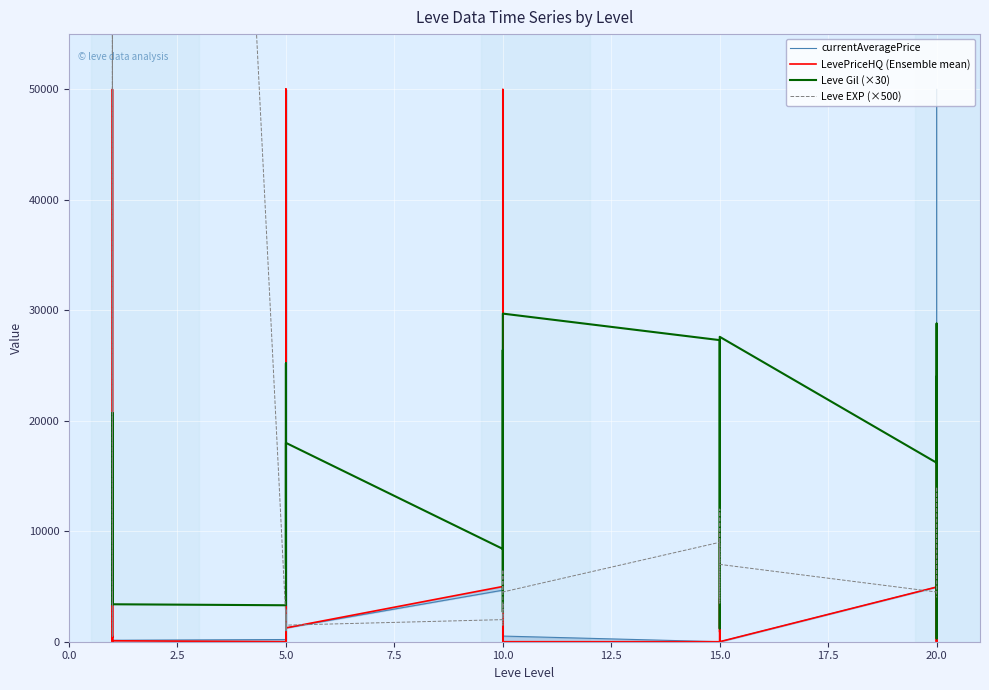

What is the maximum value shown in the chart?

315000